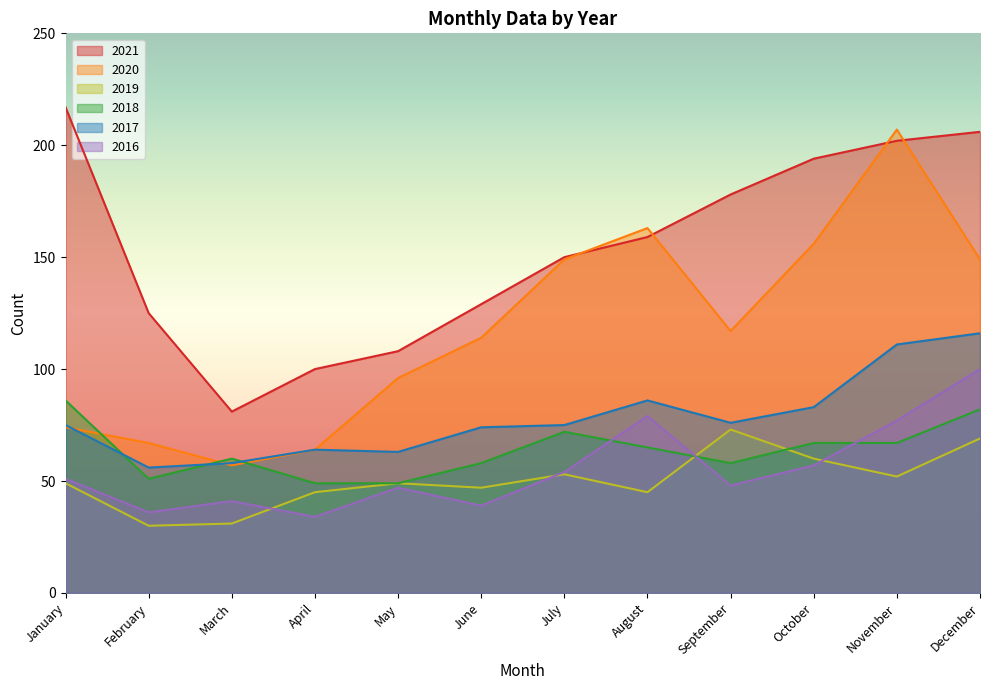

Rank the categories by 2018 value from highest to lowest.

January, December, July, October, November, August, March, June, September, February, April, May